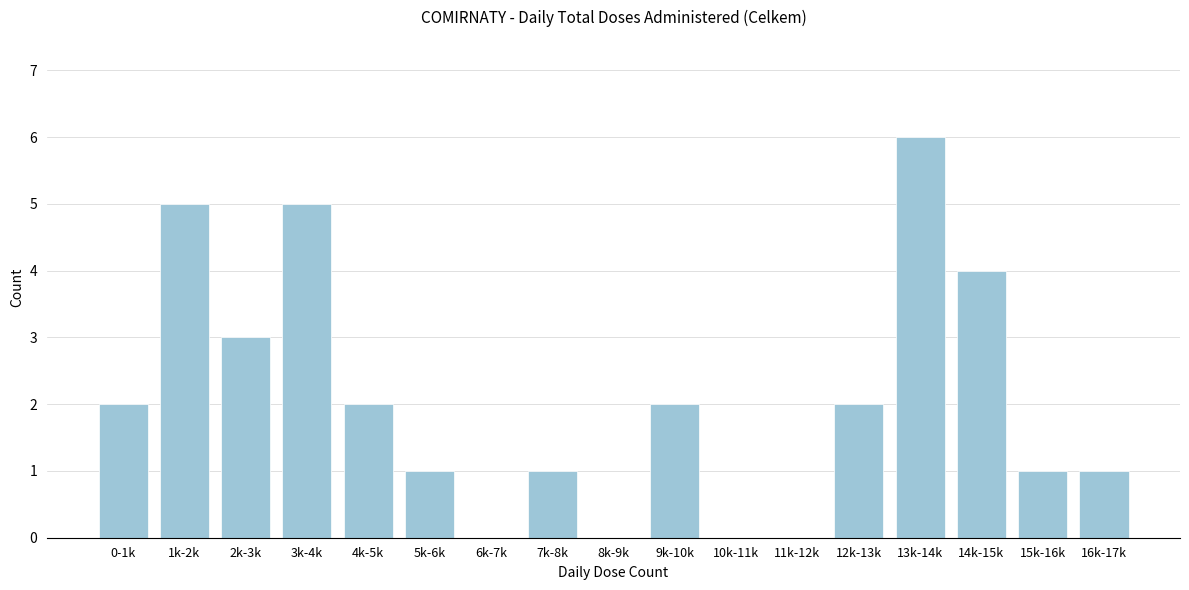

Reading left to right, list all the values displayed in this chart.

0-1k=2	1k-2k=5	2k-3k=3	3k-4k=5	4k-5k=2	5k-6k=1	6k-7k=0	7k-8k=1	8k-9k=0	9k-10k=2	10k-11k=0	11k-12k=0	12k-13k=2	13k-14k=6	14k-15k=4	15k-16k=1	16k-17k=1